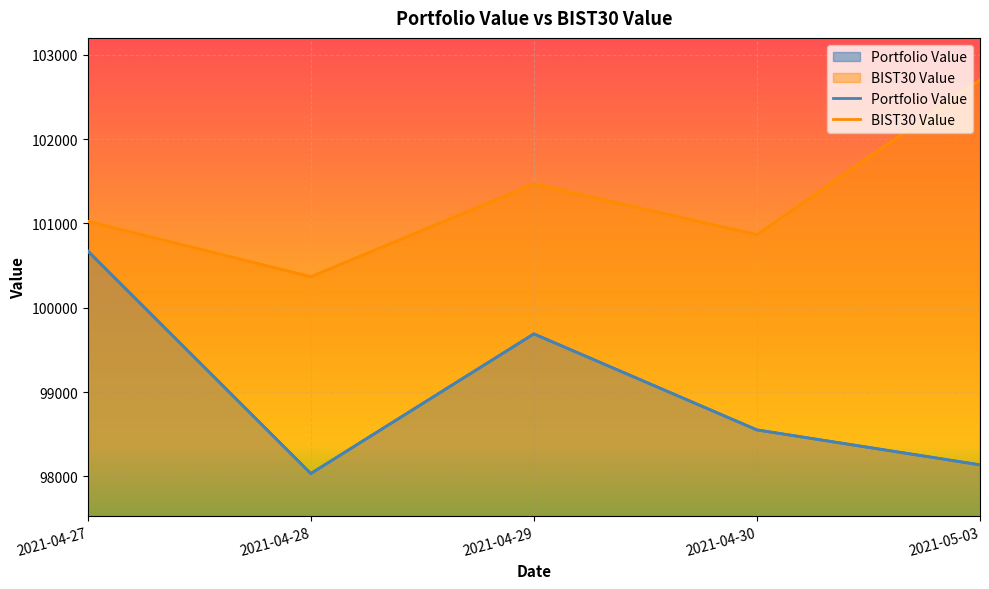

Count the number of categories in the chart.

5